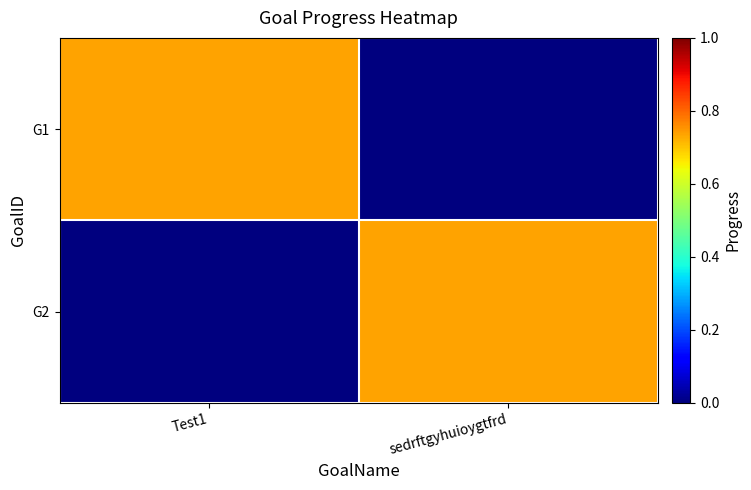

Rank the series by their maximum value, from lowest to highest.

G1, G2